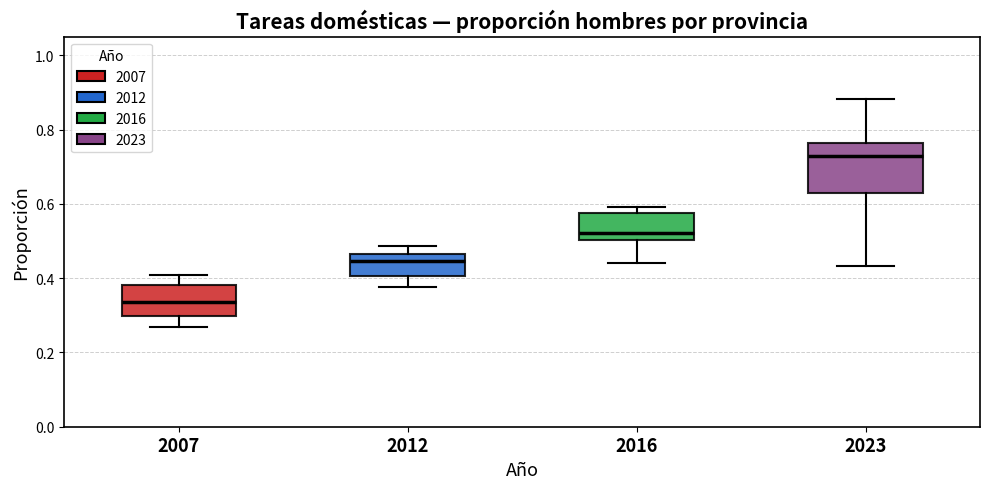

Where is the upper edge of the box at x = 2023 on the y-axis? The values are not printed on the chart, so give them approximately, as read against the axis.

0.76